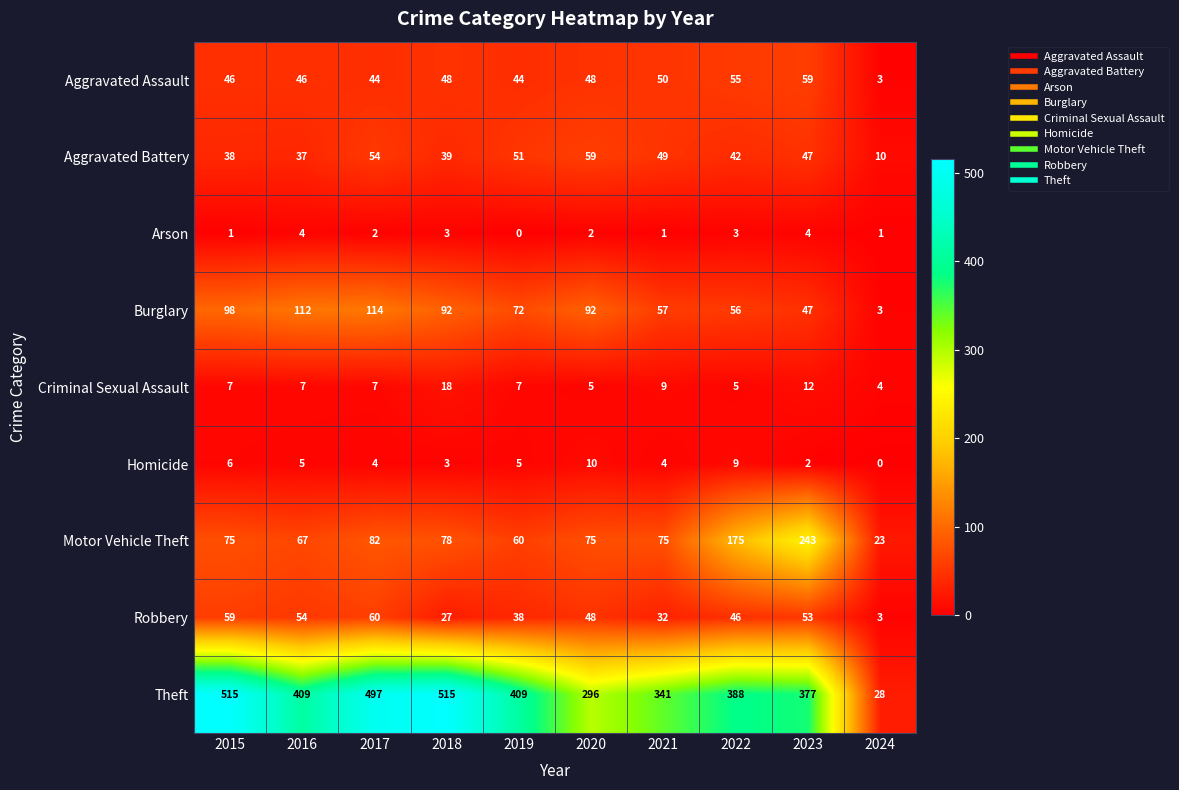

What is the difference between the Motor Vehicle Theft values at 2023 and 2021?

168